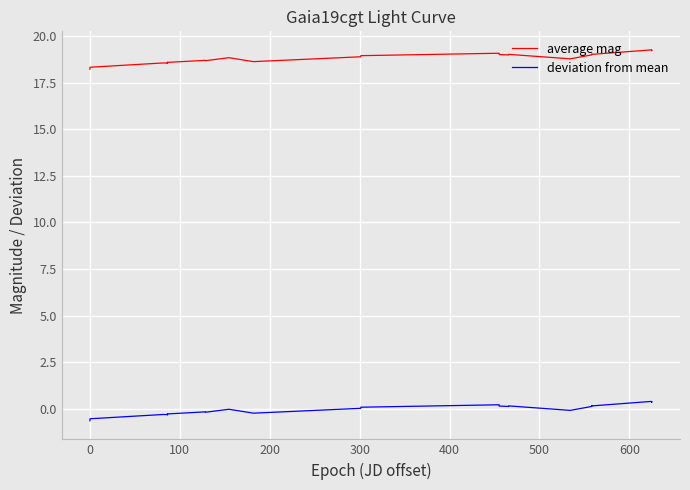

True or false: deviation from mean has more than 2 points higher than both neighbors.

True